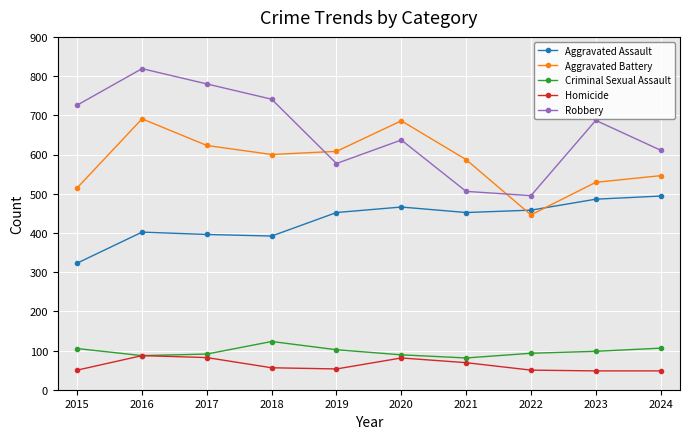

Rank the series by their maximum value, from highest to lowest.

Robbery, Aggravated Battery, Aggravated Assault, Criminal Sexual Assault, Homicide